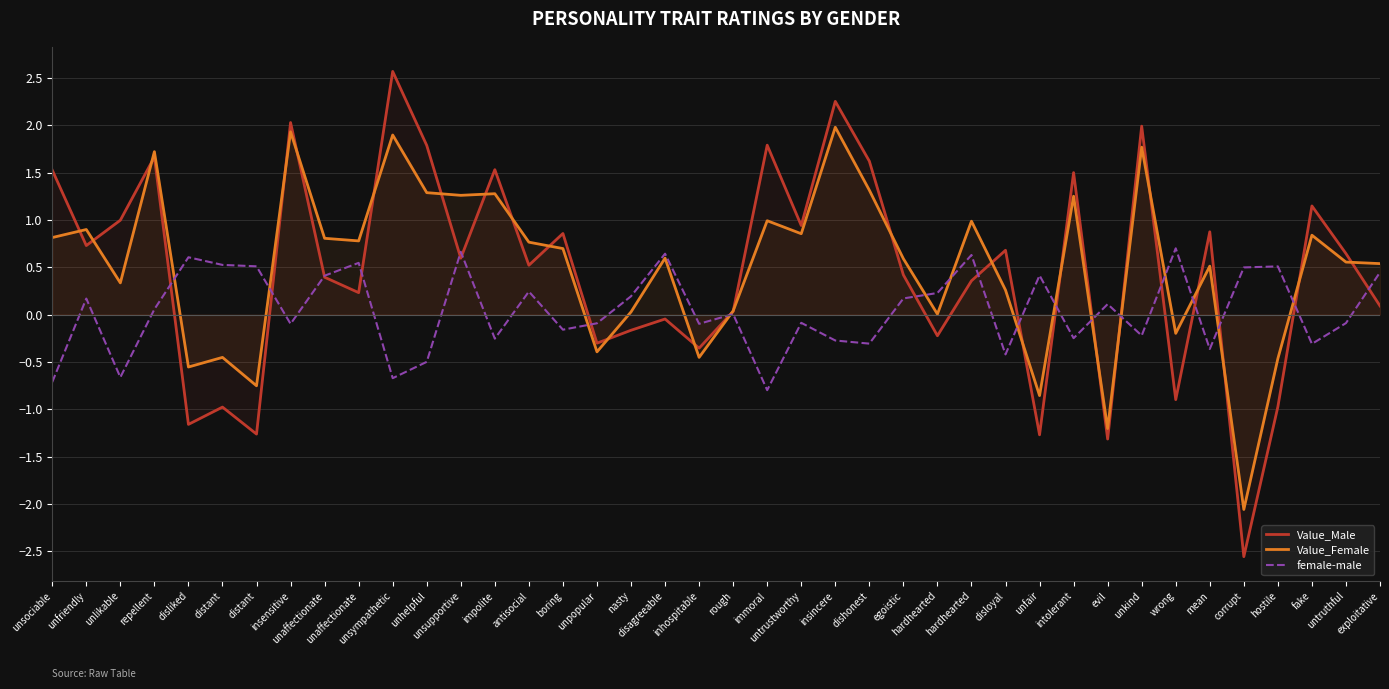

Reading right to left, extract all data points from this chart.

Value_Male: exploitative=0.1	untruthful=0.6	fake=1.1	hostile=-1.0	corrupt=-2.6	mean=0.9	wrong=-0.9	unkind=2.0	evil=-1.3	intolerant=1.5	unfair=-1.3	disloyal=0.7	hardhearted=0.4	hardhearted=-0.2	egoistic=0.4	dishonest=1.6	insincere=2.3	untrustworthy=0.9	immoral=1.8	rough=0.0	inhospitable=-0.4	disagreeable=-0.0	nasty=-0.2	unpopular=-0.3	boring=0.9	antisocial=0.5	impolite=1.5	unsupportive=0.6	unhelpful=1.8	unsympathetic=2.6	unaffectionate=0.2	unaffectionate=0.4	insensitive=2.0	distant=-1.3	distant=-1.0	disliked=-1.2	repellent=1.7	unlikable=1.0	unfriendly=0.7	unsociable=1.5
Value_Female: exploitative=0.5	untruthful=0.6	fake=0.8	hostile=-0.5	corrupt=-2.1	mean=0.5	wrong=-0.2	unkind=1.8	evil=-1.2	intolerant=1.3	unfair=-0.9	disloyal=0.3	hardhearted=1.0	hardhearted=0.0	egoistic=0.6	dishonest=1.3	insincere=2.0	untrustworthy=0.9	immoral=1.0	rough=0.0	inhospitable=-0.5	disagreeable=0.6	nasty=0.0	unpopular=-0.4	boring=0.7	antisocial=0.8	impolite=1.3	unsupportive=1.3	unhelpful=1.3	unsympathetic=1.9	unaffectionate=0.8	unaffectionate=0.8	insensitive=1.9	distant=-0.8	distant=-0.5	disliked=-0.6	repellent=1.7	unlikable=0.3	unfriendly=0.9	unsociable=0.8
female-male: exploitative=0.4	untruthful=-0.1	fake=-0.3	hostile=0.5	corrupt=0.5	mean=-0.4	wrong=0.7	unkind=-0.2	evil=0.1	intolerant=-0.2	unfair=0.4	disloyal=-0.4	hardhearted=0.6	hardhearted=0.2	egoistic=0.2	dishonest=-0.3	insincere=-0.3	untrustworthy=-0.1	immoral=-0.8	rough=0.0	inhospitable=-0.1	disagreeable=0.6	nasty=0.2	unpopular=-0.1	boring=-0.2	antisocial=0.2	impolite=-0.3	unsupportive=0.7	unhelpful=-0.5	unsympathetic=-0.7	unaffectionate=0.5	unaffectionate=0.4	insensitive=-0.1	distant=0.5	distant=0.5	disliked=0.6	repellent=0.1	unlikable=-0.7	unfriendly=0.2	unsociable=-0.7